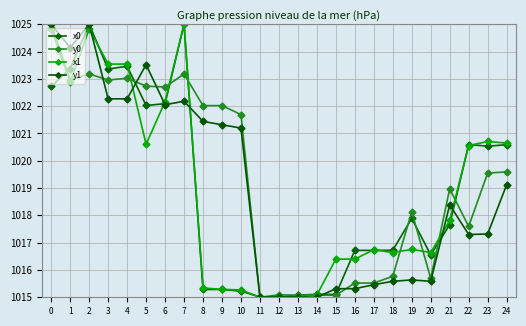

What is the sum of all y0 values?

25483.1